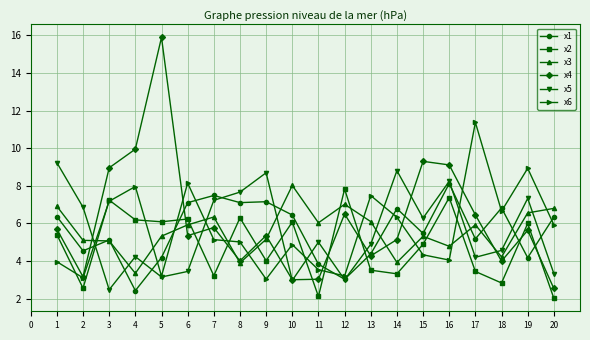

At which category is the sum across all series the highest?

16